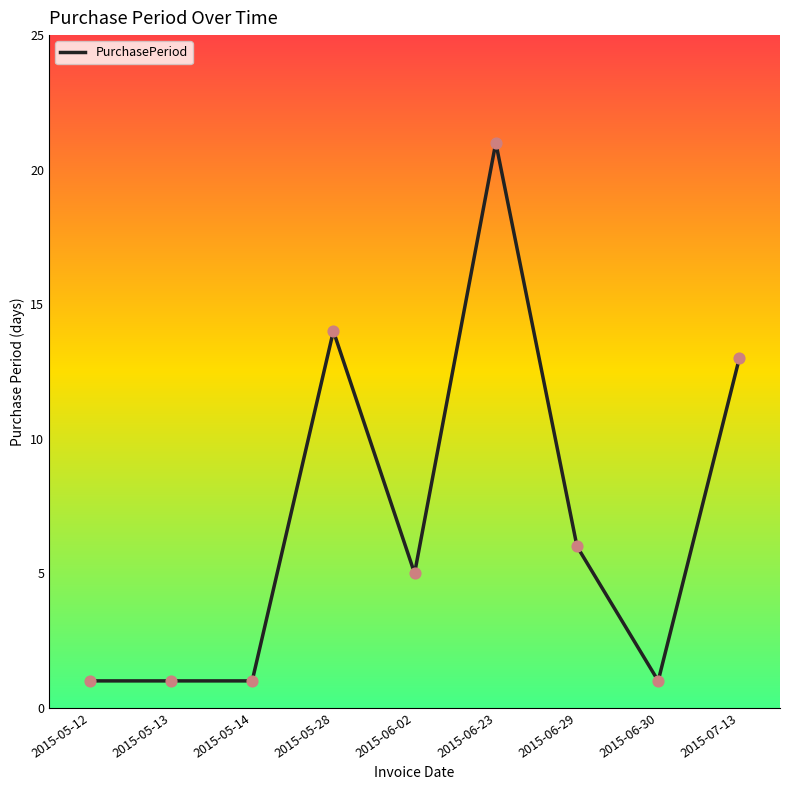

What is the ratio of the value at 2015-06-29 to the value at 2015-05-28?

0.4